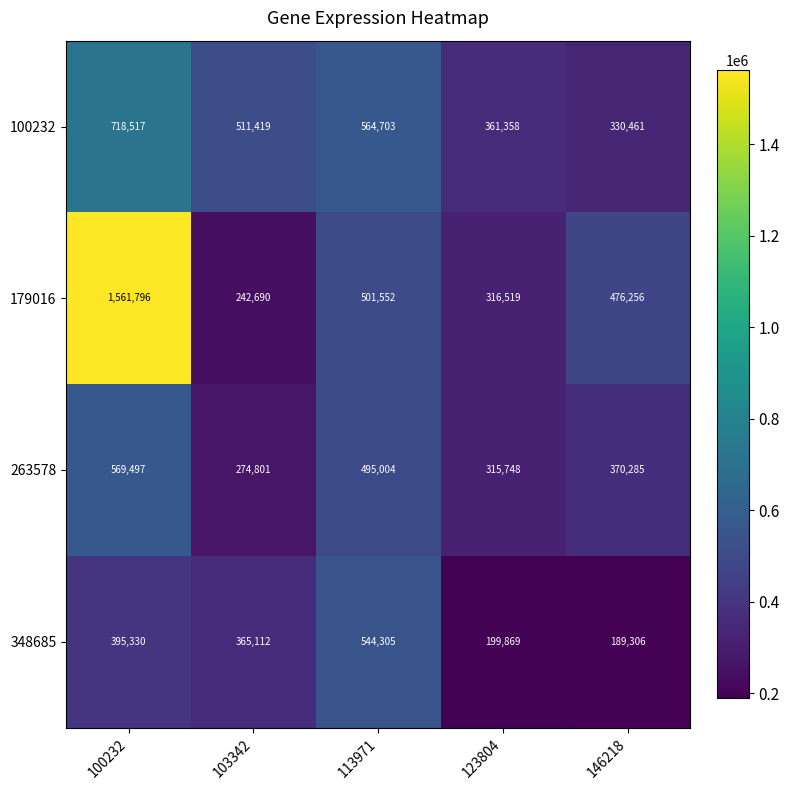

Which label corresponds to the smallest value in the chart?

146218